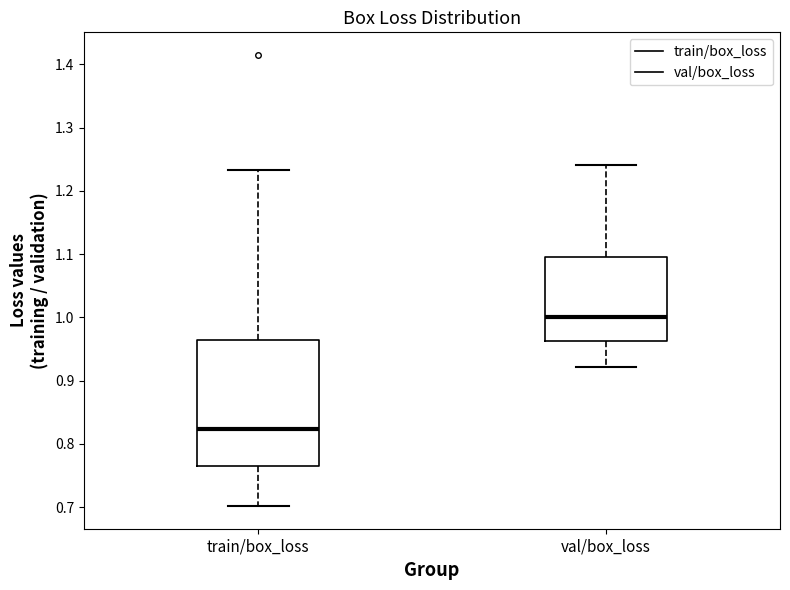

Which box has the lowest median line?

train/box_loss